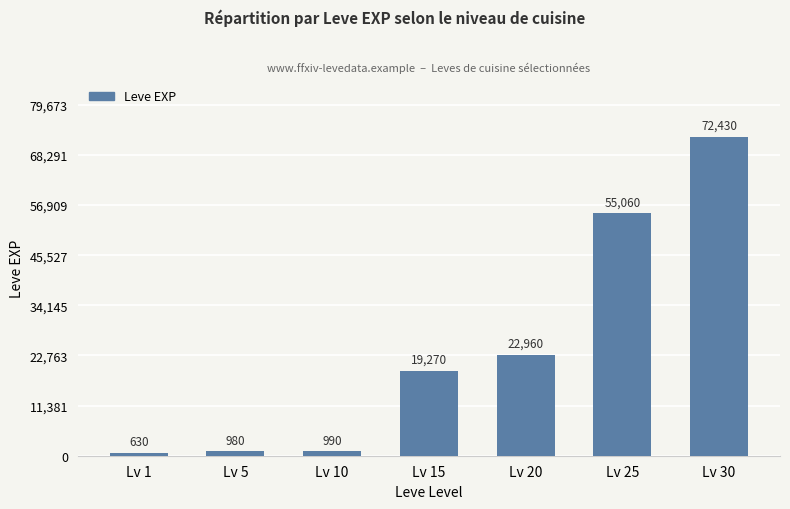

What is the value of the 1st bar from the left?

630